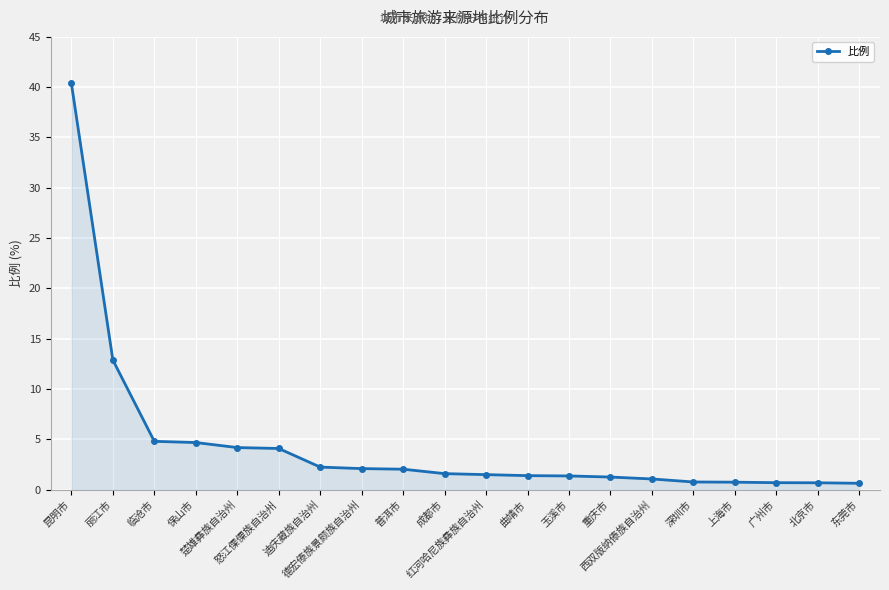

At which label is the value closest to 20?

丽江市